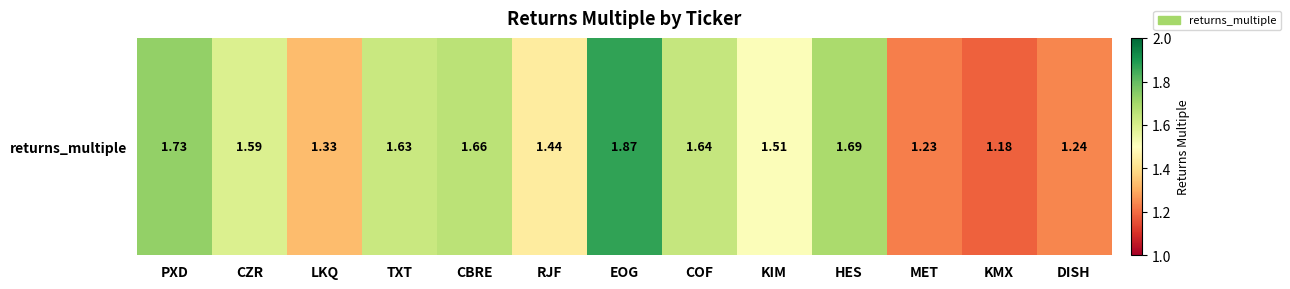

What is the minimum value shown in the chart?

1.2